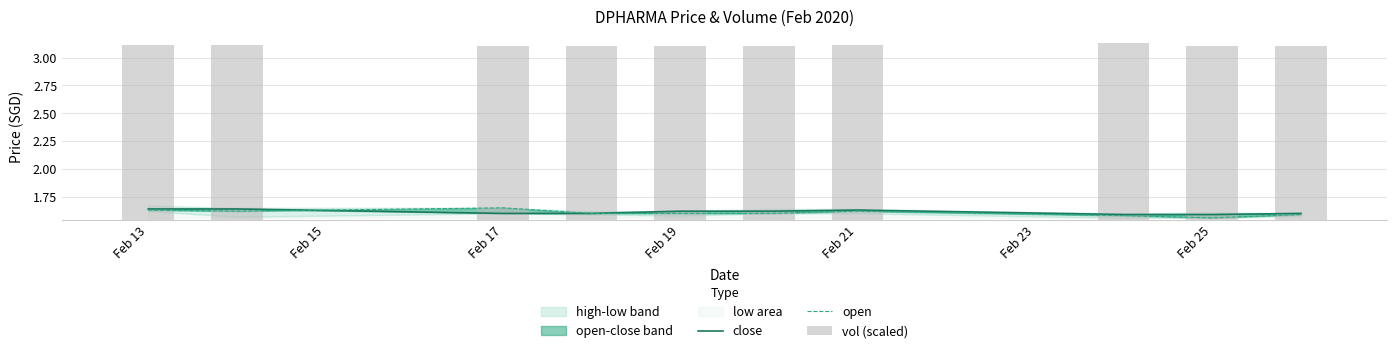

Which series changed the most between Feb 15 and Feb 19?

close